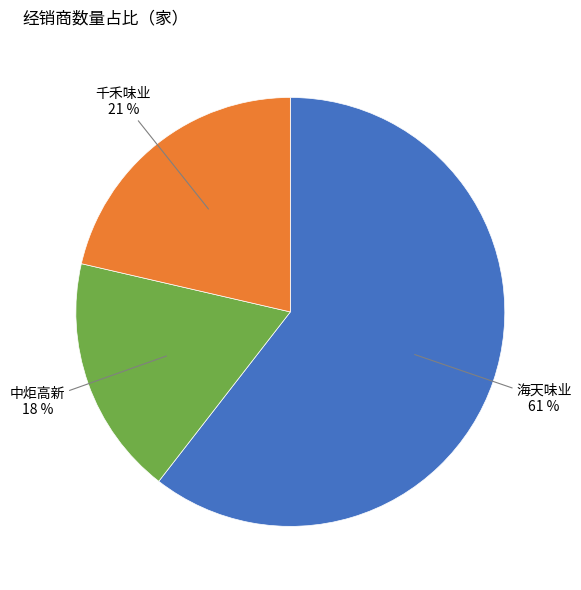

Between 海天味业 and 千禾味业, which is larger?

海天味业